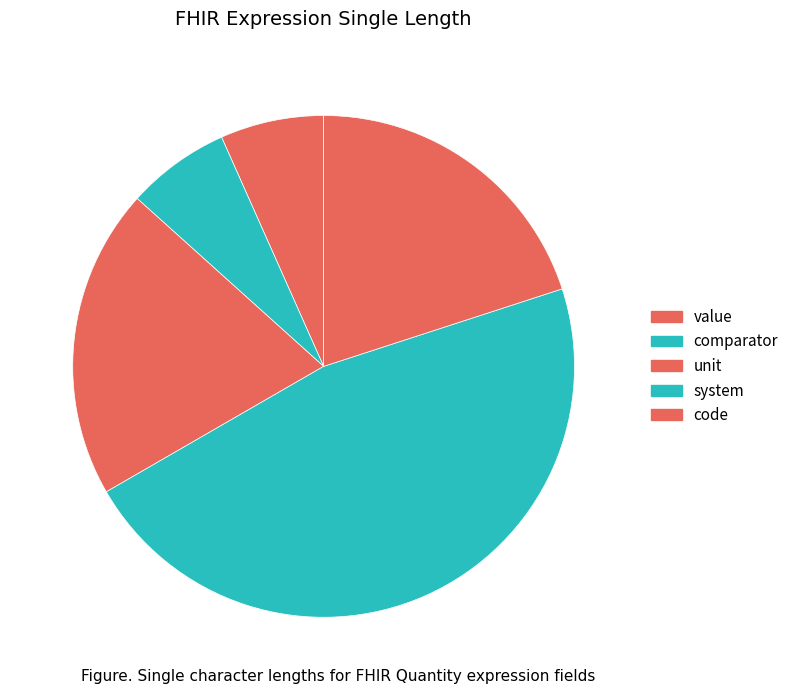

To the nearest percent, what percentage of the pie is value?

7%